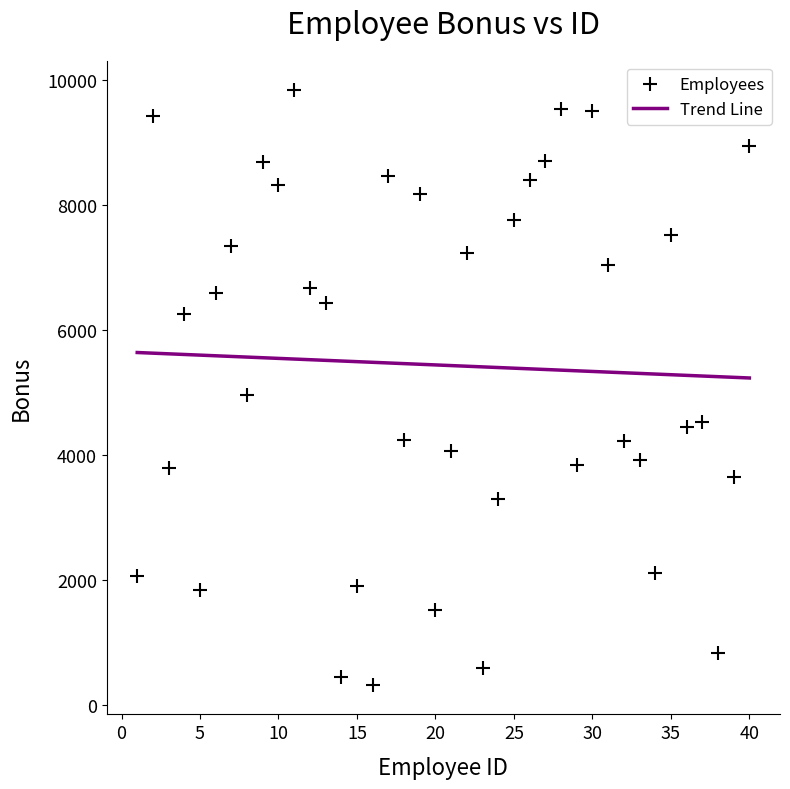

What is the range of Y values (max minus min)?

9508